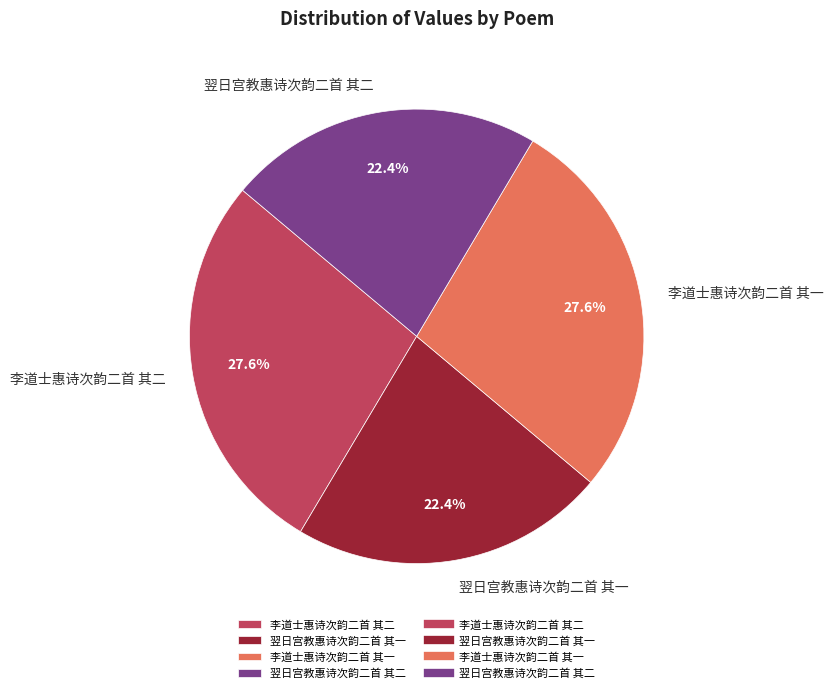

What portion of the pie excludes 翌日宫教惠诗次韵二首 其二?

77.6%